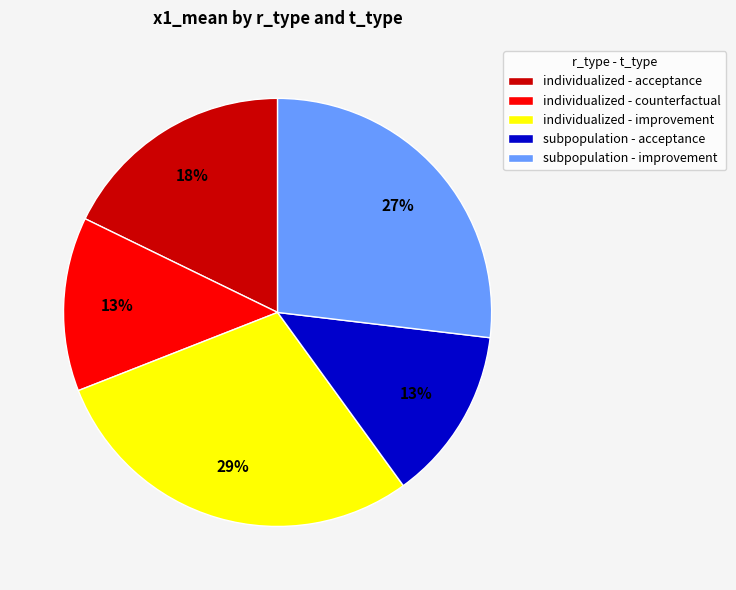

Does any single category account for the majority?

No